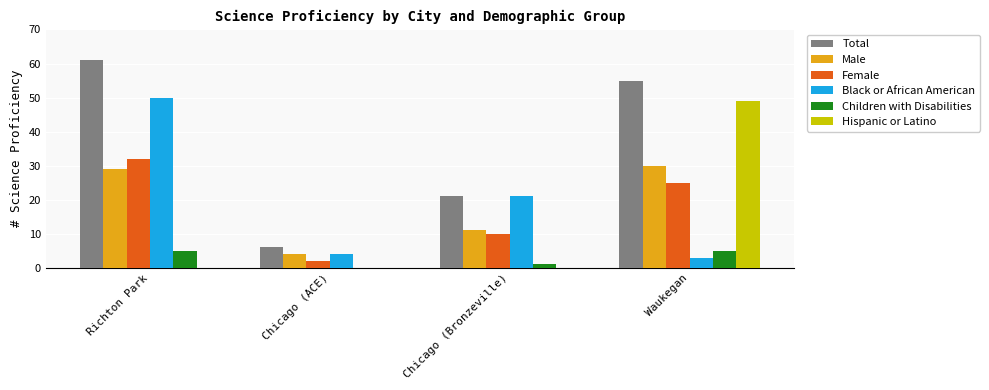

Is it true that Male equals 29 at Richton Park?

True